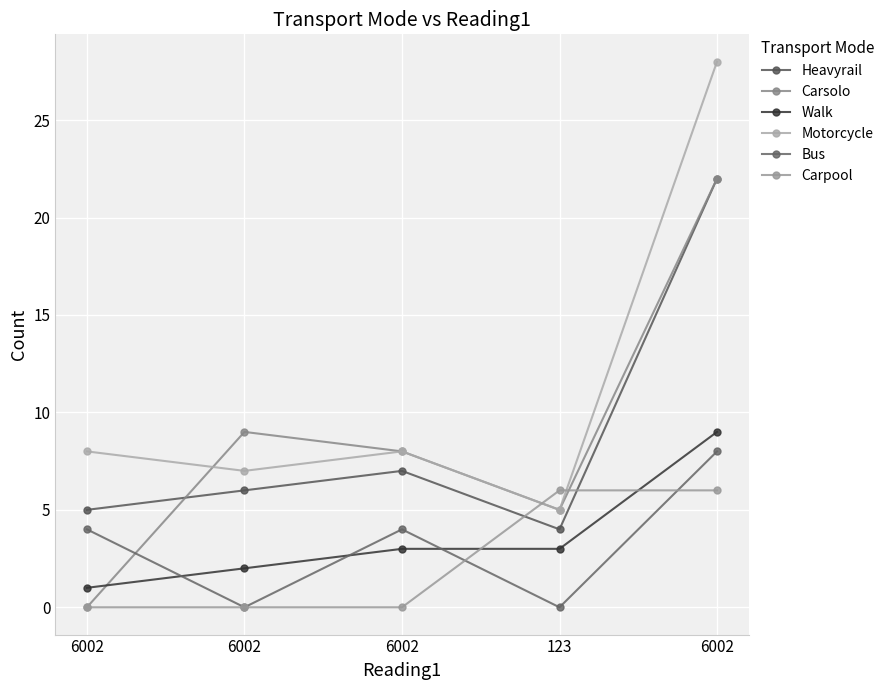

At which category is the sum across all series the highest?

6002